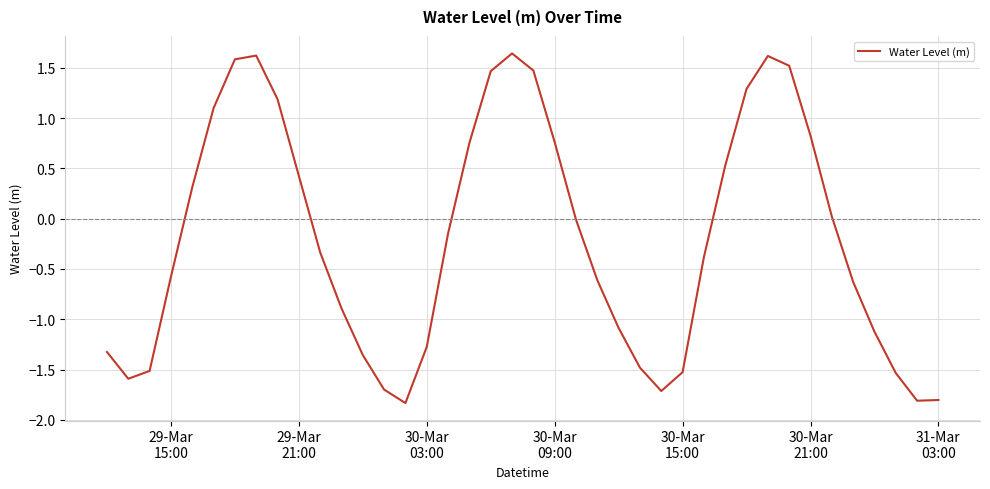

What is the smallest value displayed?

-1.8